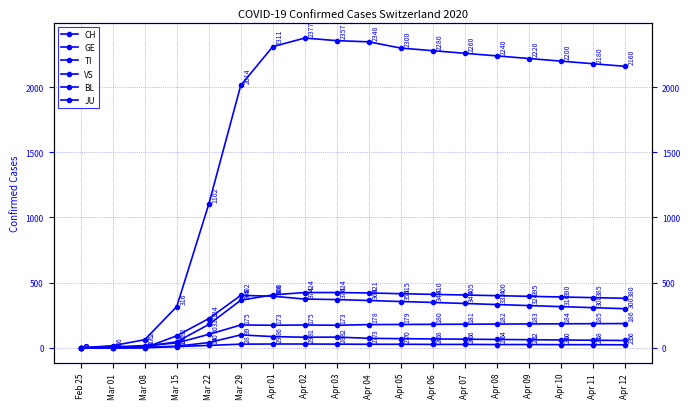

Does the chart have visible grid lines?

Yes